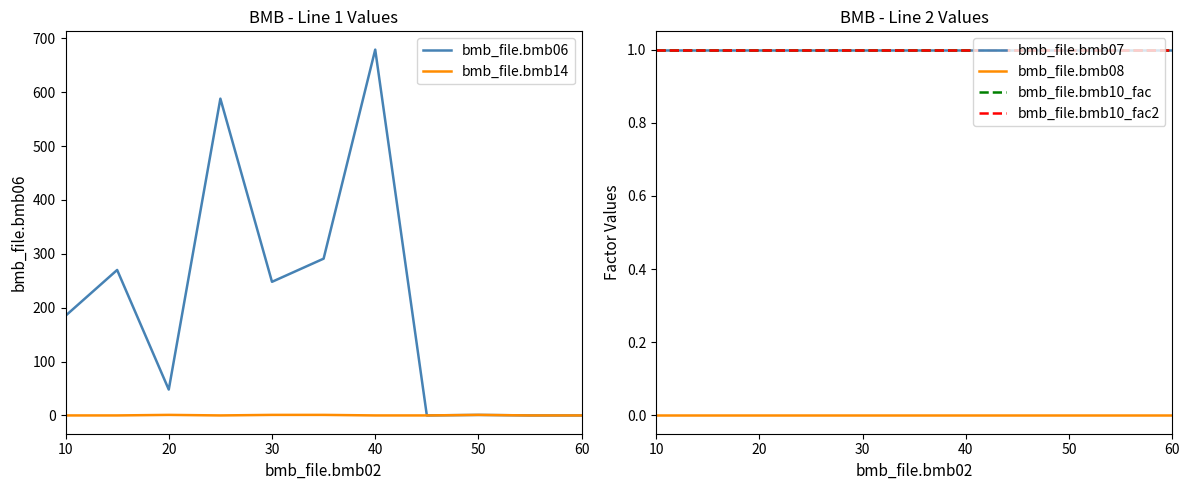

How many lines are shown in the chart?

6